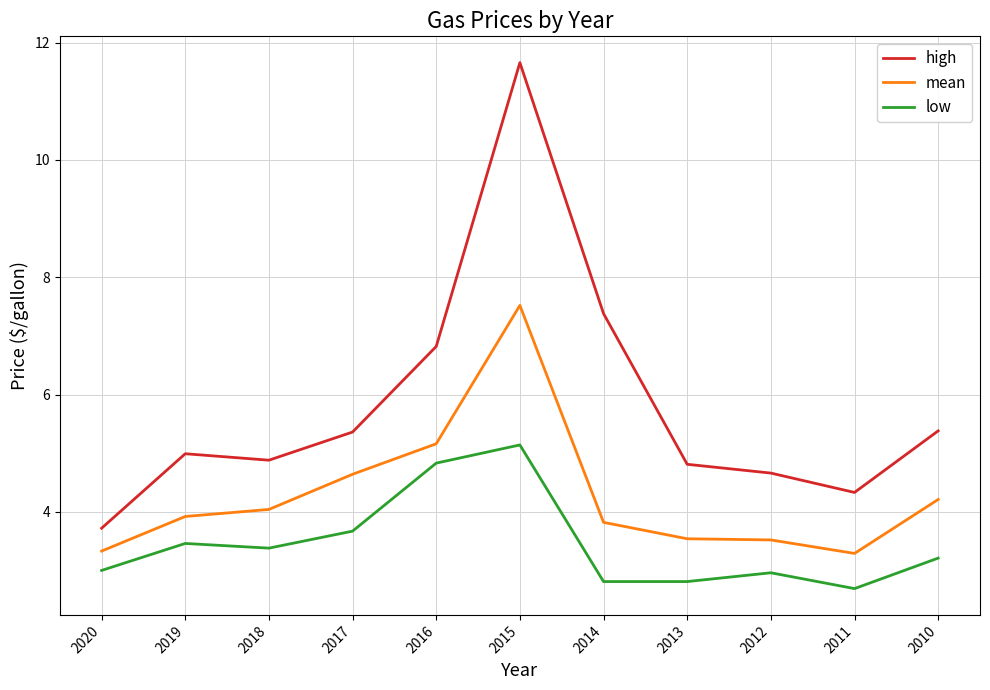

Is it true that low equals 3.0 at 2020?

True